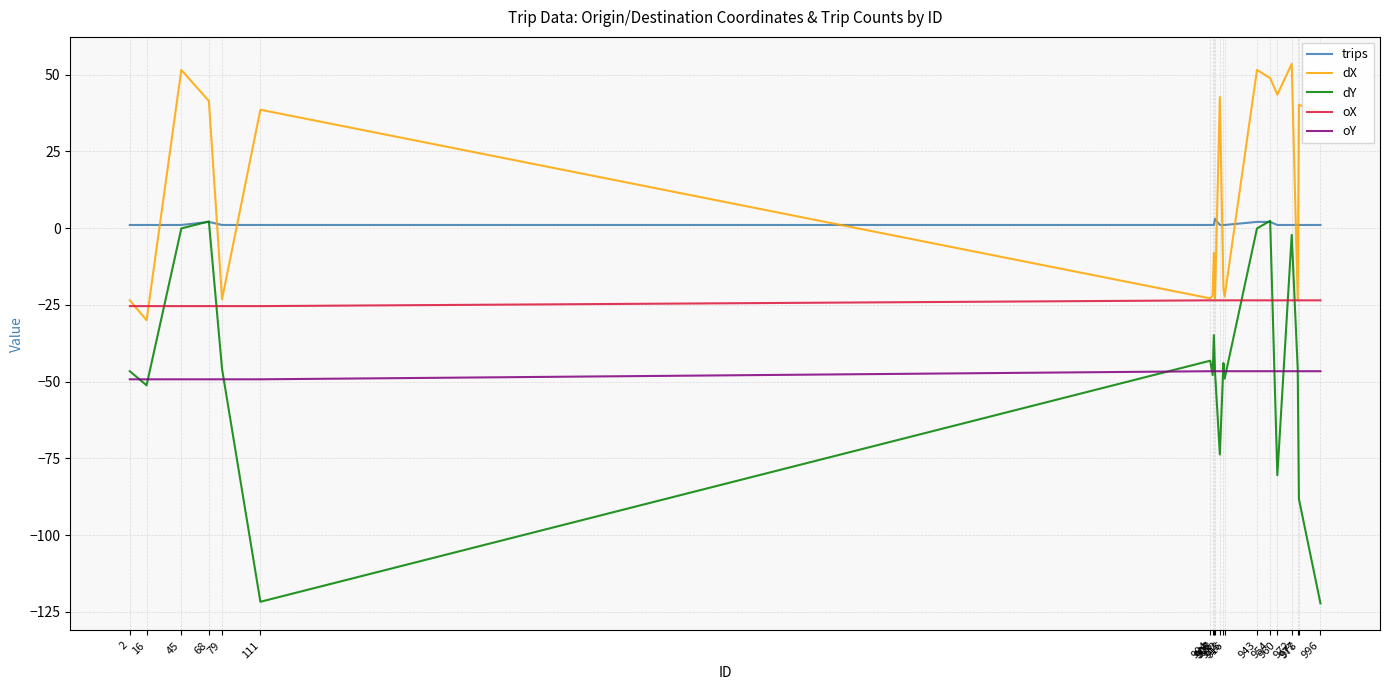

True or false: oX has a value of -23.5 at 954.

True